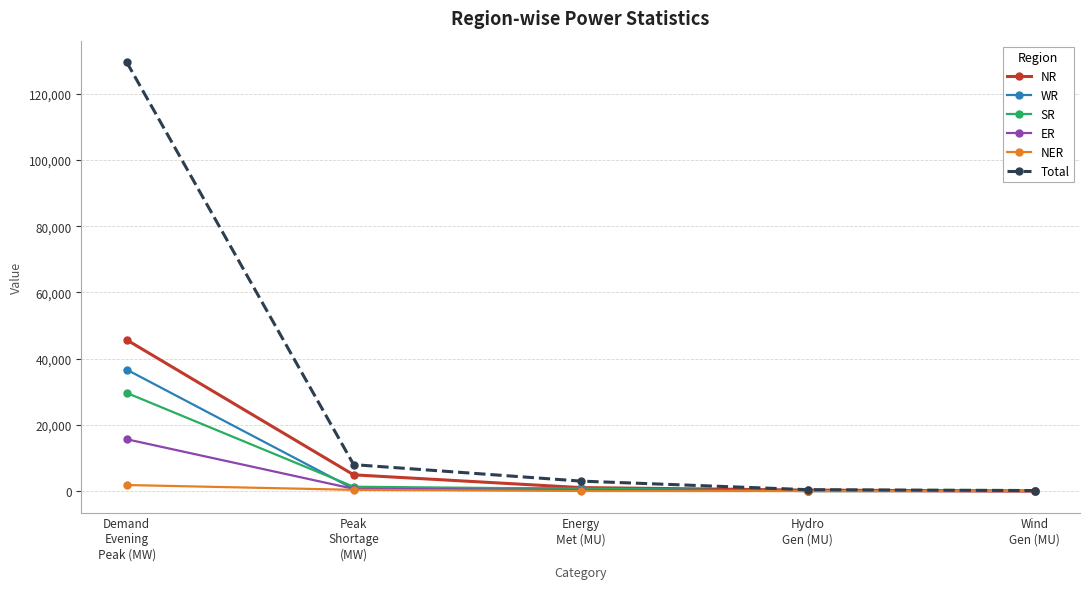

Read the SR value at Wind
Gen (MU), to the nearest 50.

100